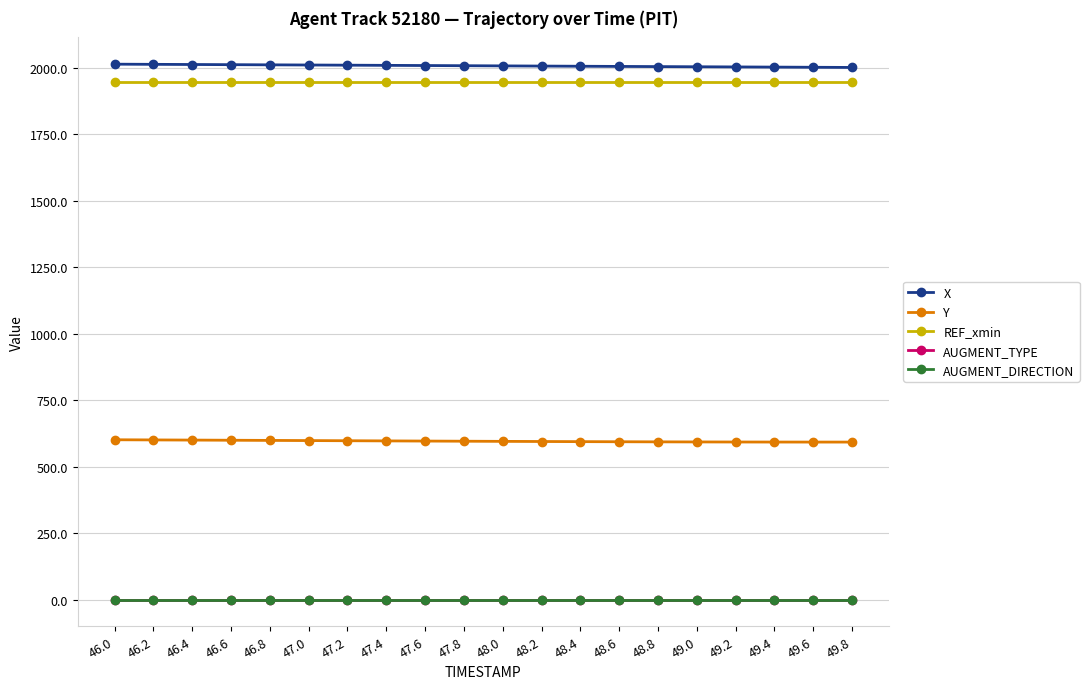

What is the lowest value of the Y series?

592.1